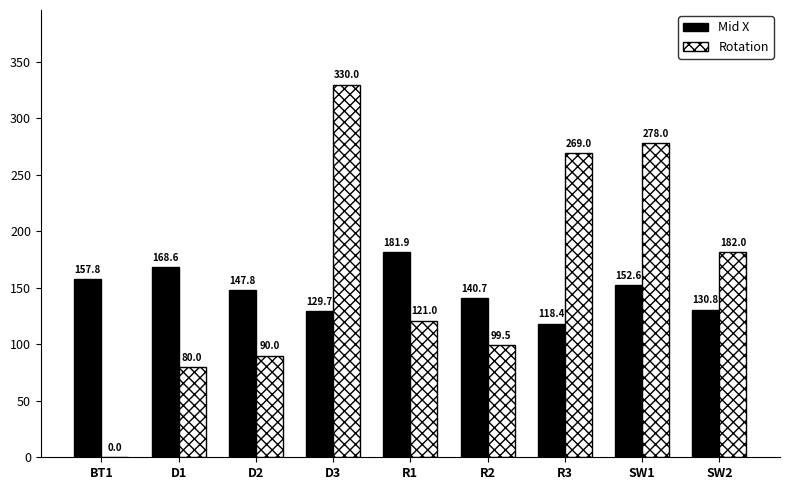

Between D3 and SW2, which series saw the biggest shift?

Rotation